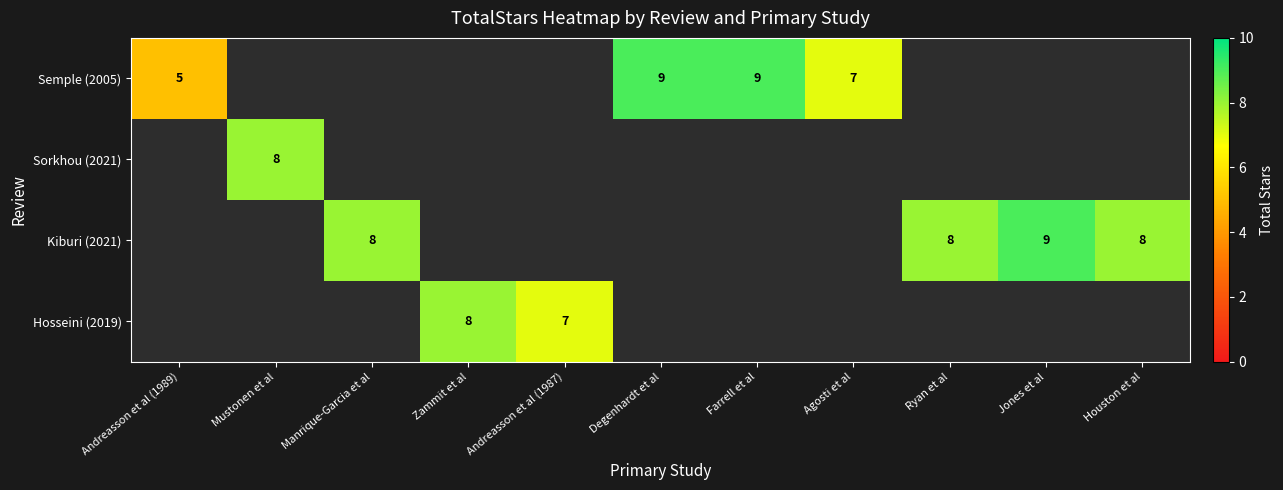

True or false: Hosseini (2019) has a value of 8 at Zammit et al.

True